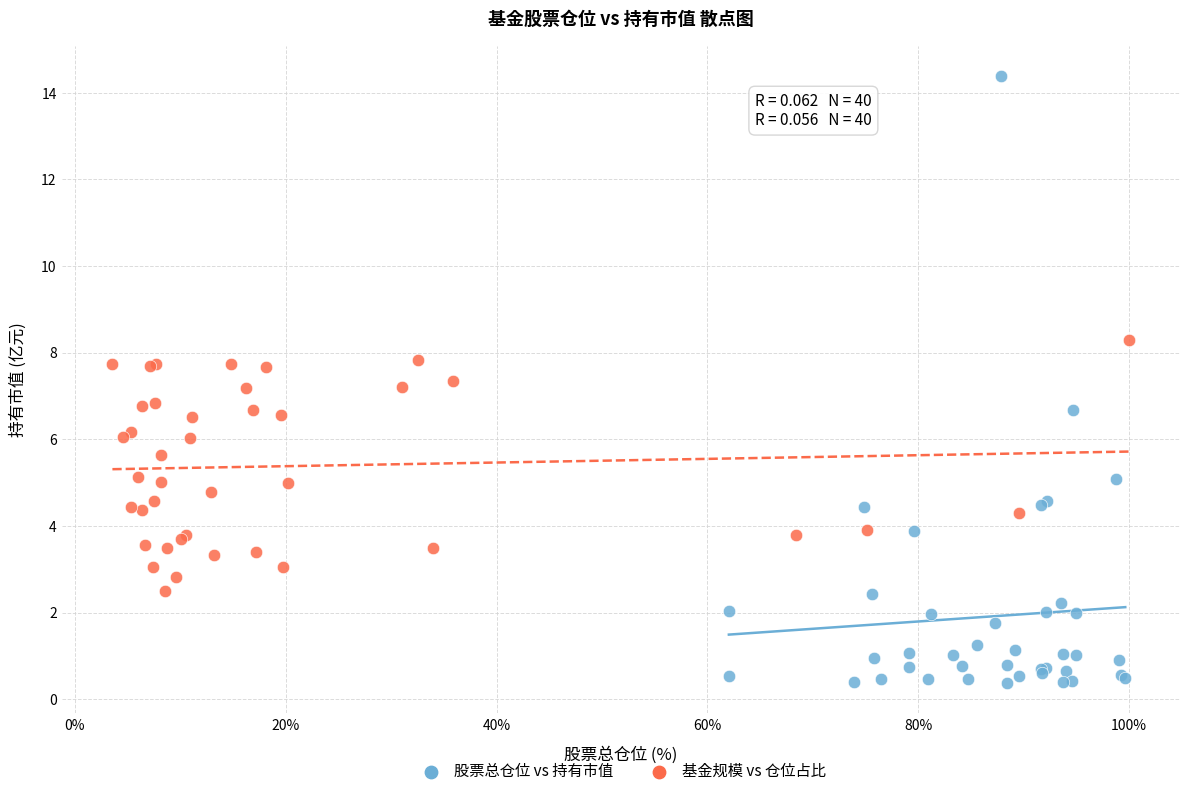

Which series contains the highest Y value?

股票总仓位 vs 持有市值